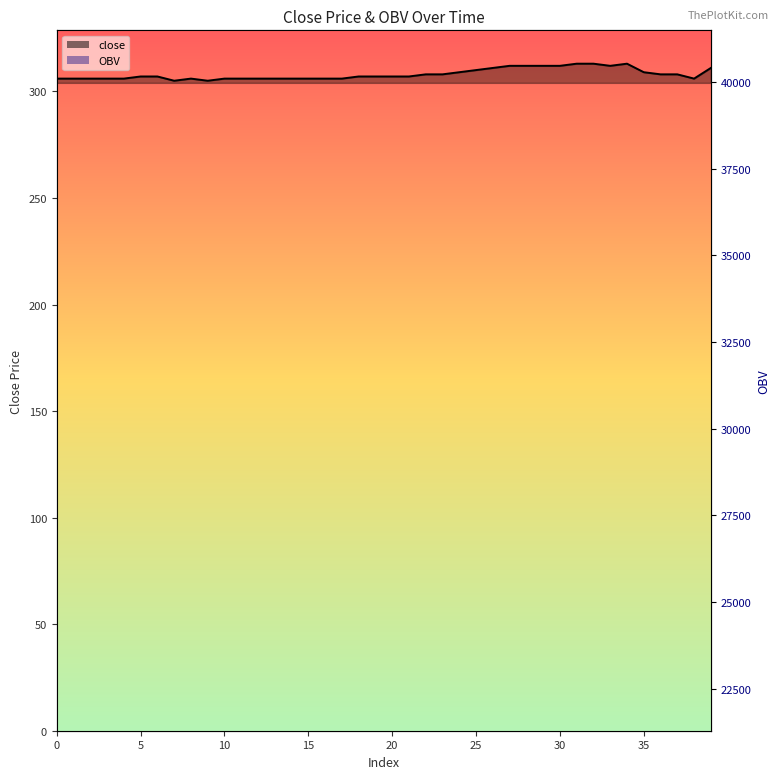

The OBV series shows 55334.3 at 35. True or false?

False